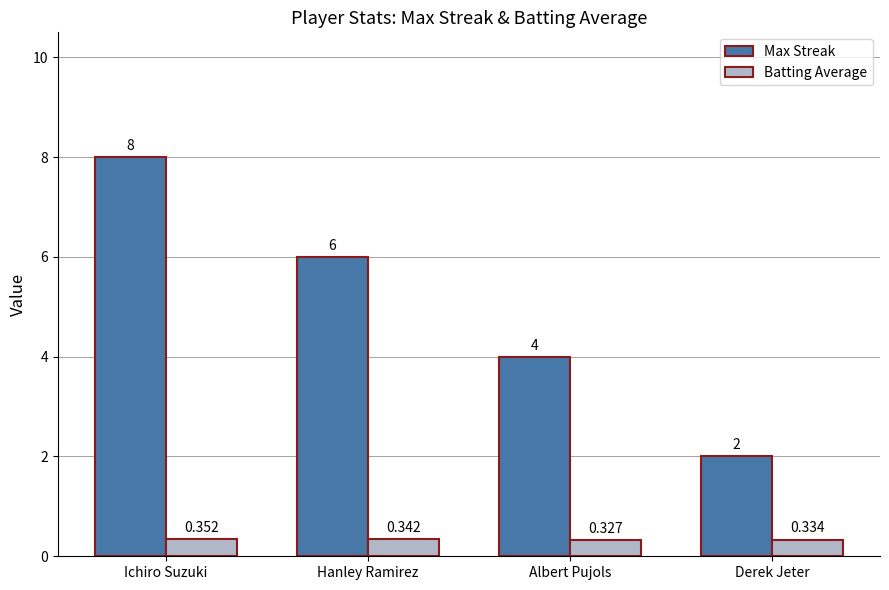

List the series in order of their overall mean, highest first.

Max Streak, Batting Average